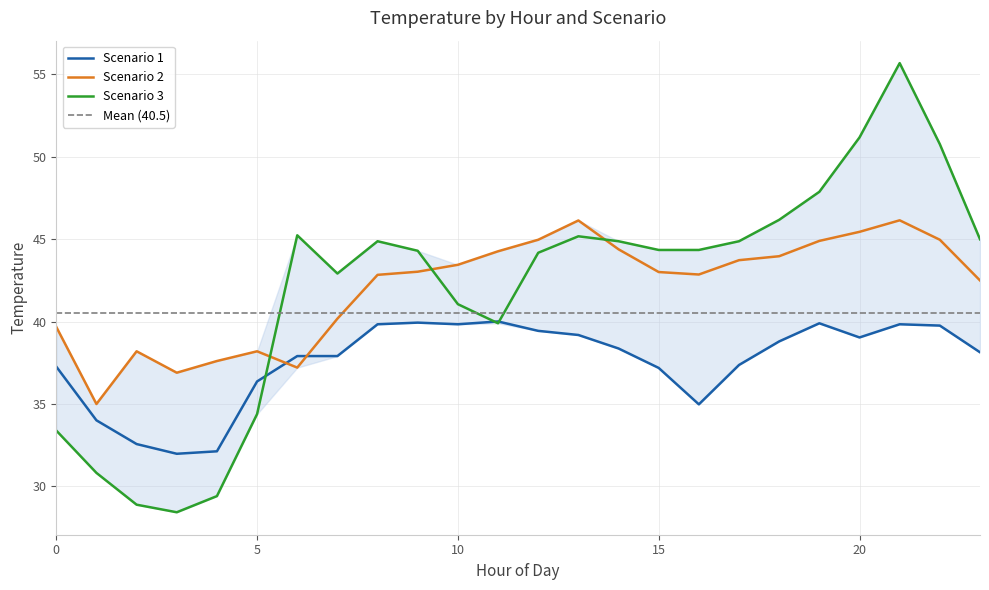

Which series ends up on top after the final intersection of Scenario 2 and Scenario 1?

Scenario 2